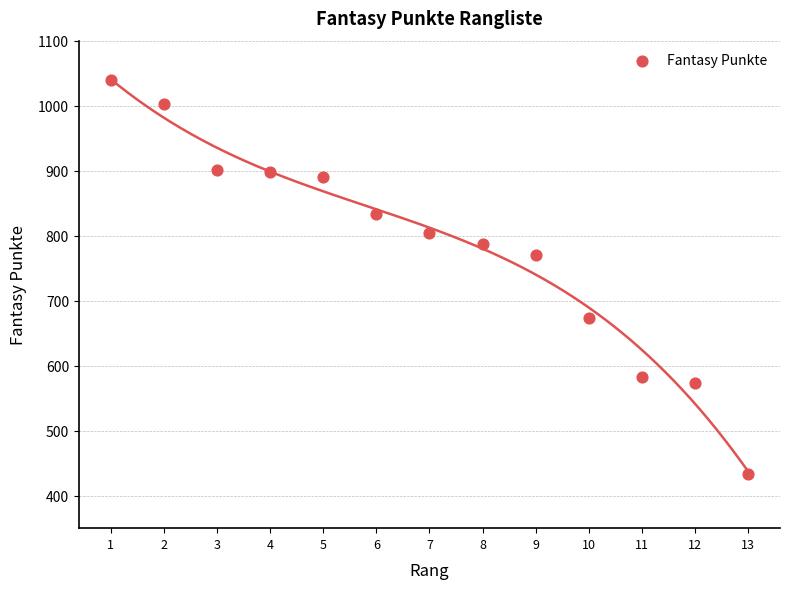

What Y value in the scatter plot is closest to 736?

771